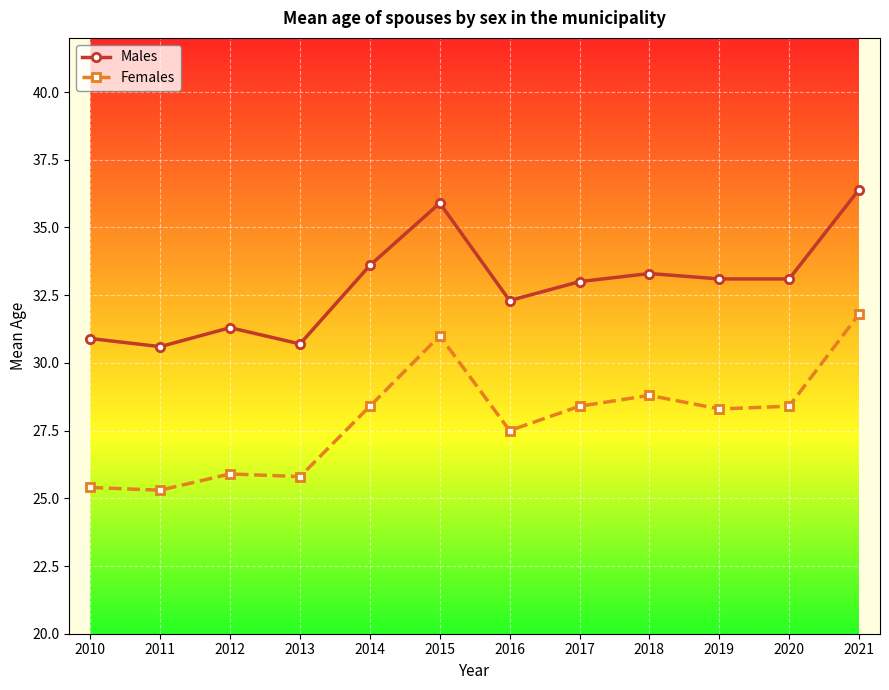

The value of Females at 2019 is 37.3. True or false?

False